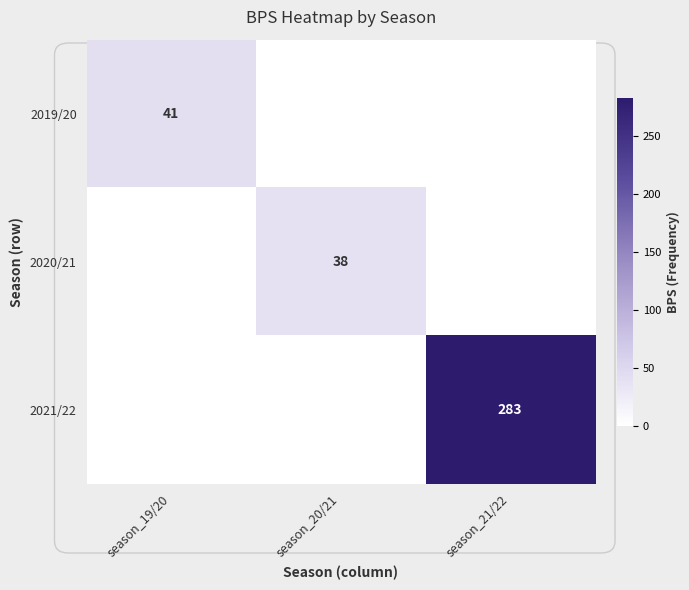

The value of 2021/22 at season_21/22 is 485. True or false?

False